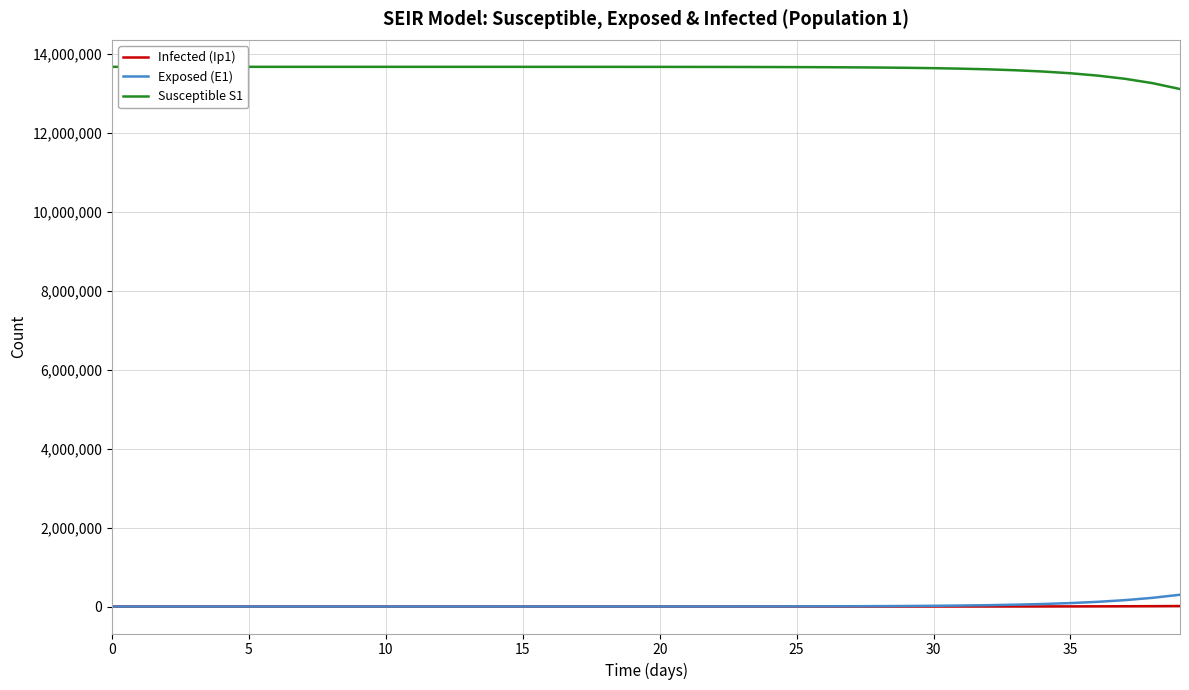

Which series has the largest total across all categories?

Susceptible S1